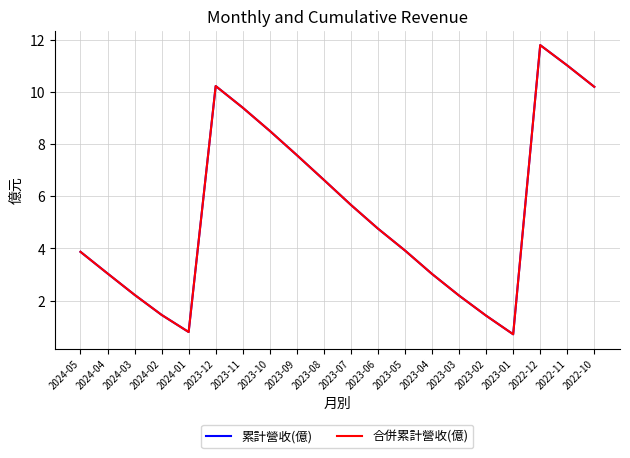

Does the chart display data point markers on the line(s)?

No